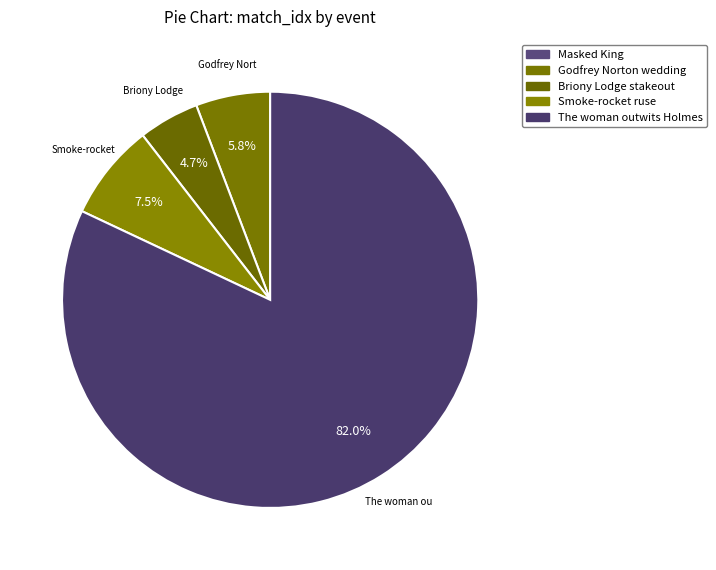

To the nearest percent, what is the average slice percentage?

20%